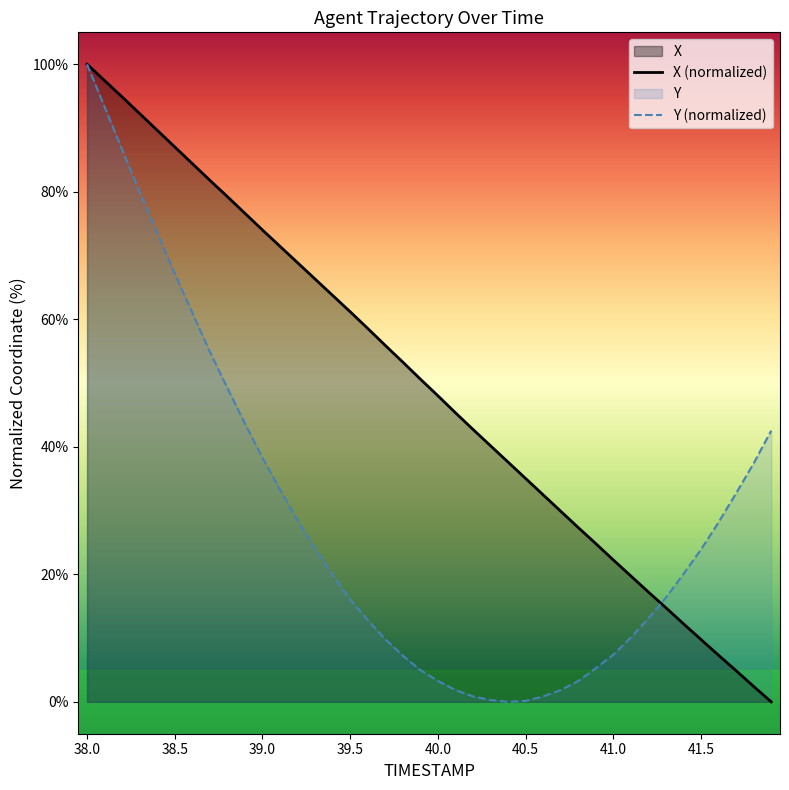

What is the greatest value displayed?

100.0